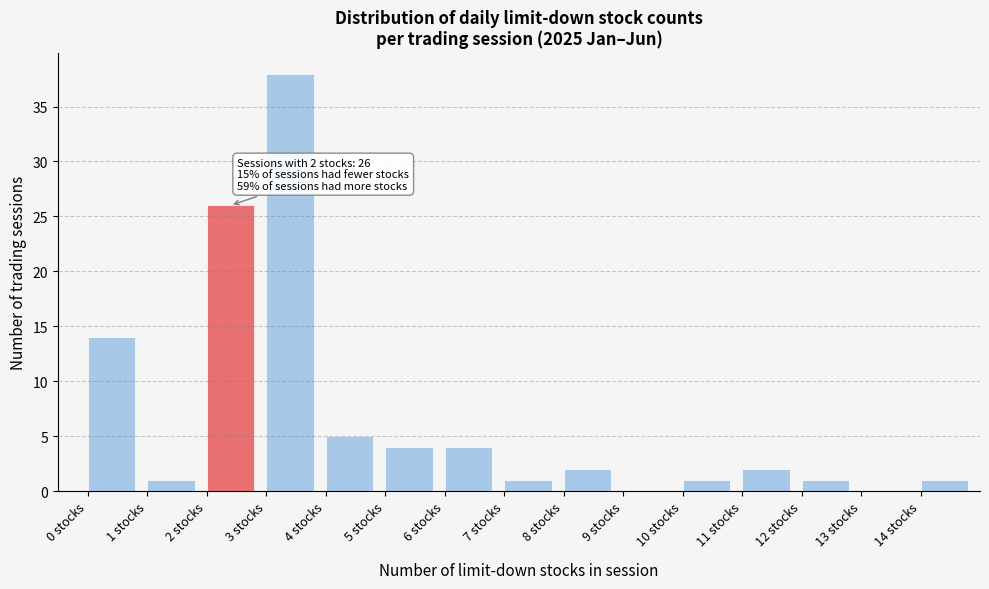

Over which range of the x-axis is the bar tallest?

3 to 4